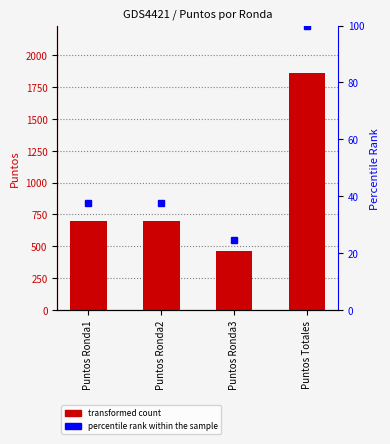

Between Puntos Totales and Puntos Ronda2, which is larger?

Puntos Totales